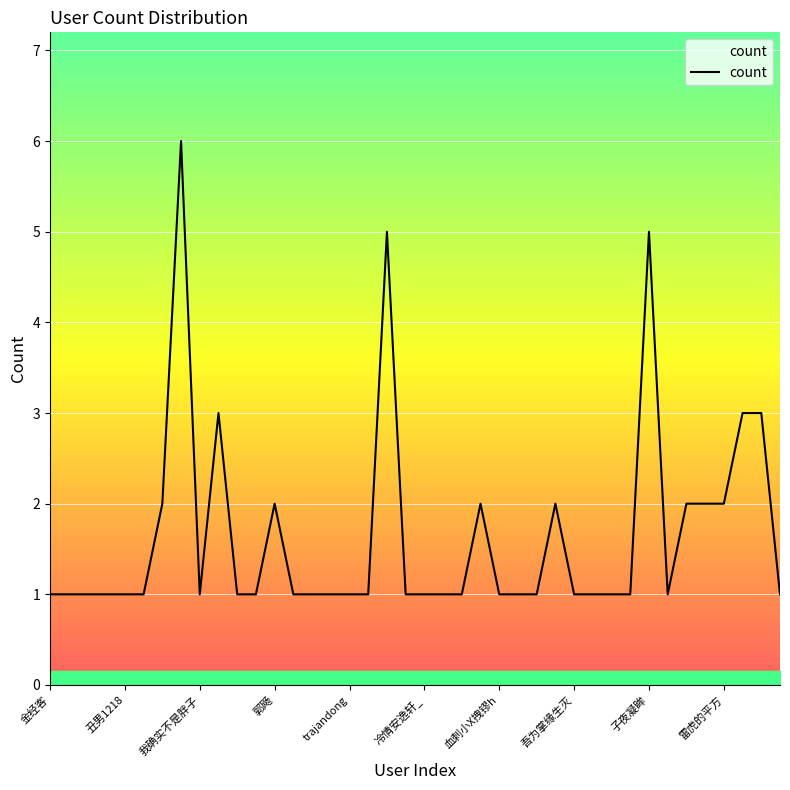

What is the difference between the maximum and minimum values?

5